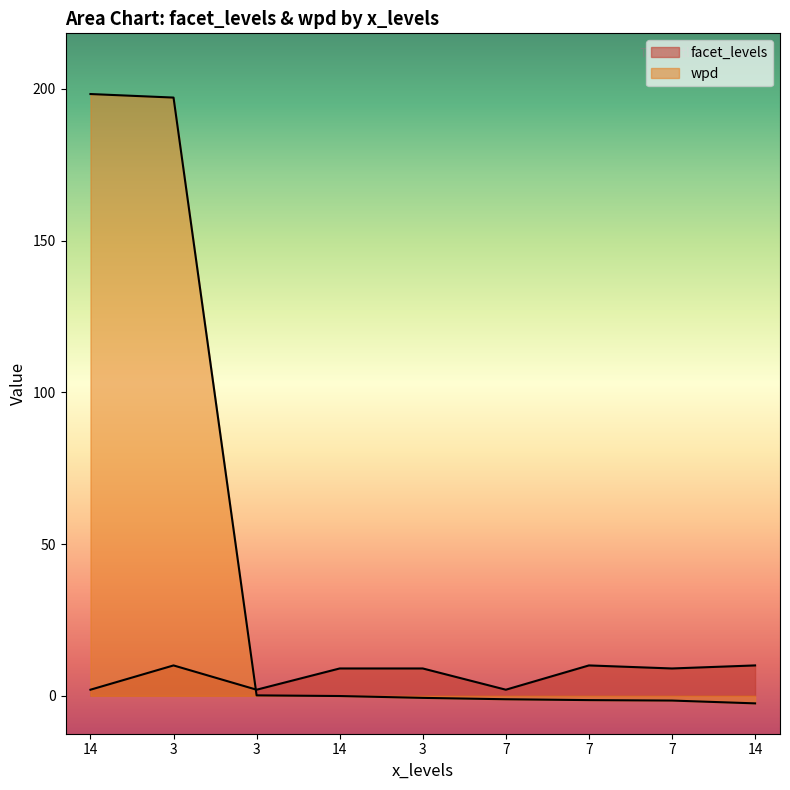

Which series has the widest spread of values?

wpd